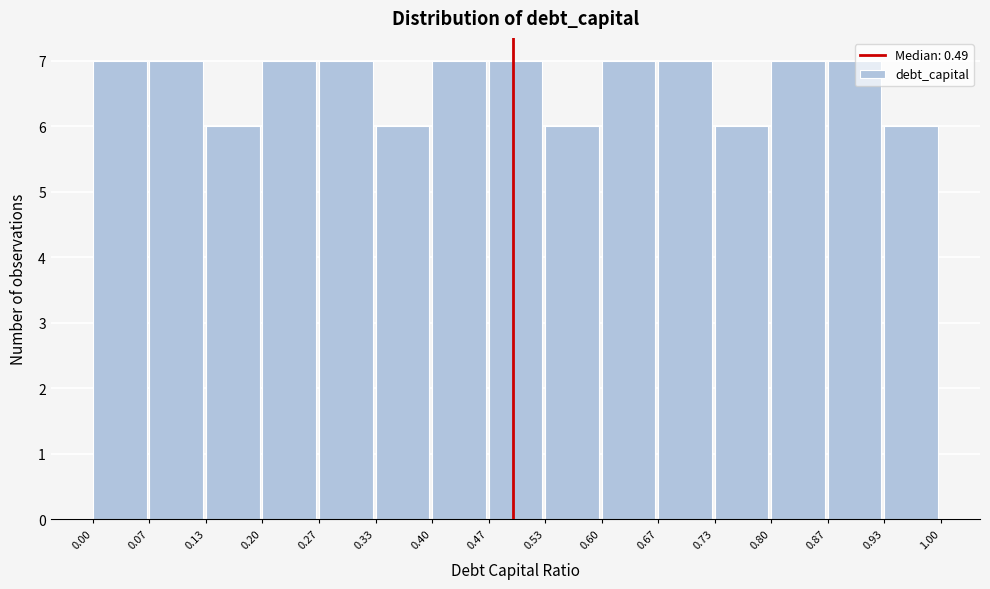

How tall is the bar that spans 0.13 to 0.20 on the x-axis? The values are not printed on the chart, so give them approximately, as read against the axis.

6